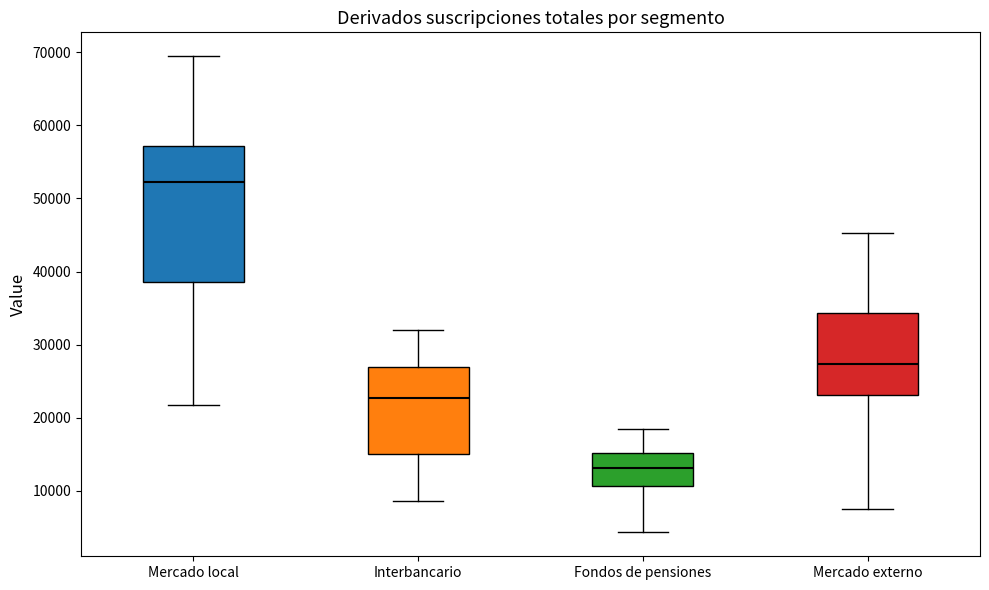

Comparing the boxes themselves (not the whiskers), which one is the tallest?

Mercado local